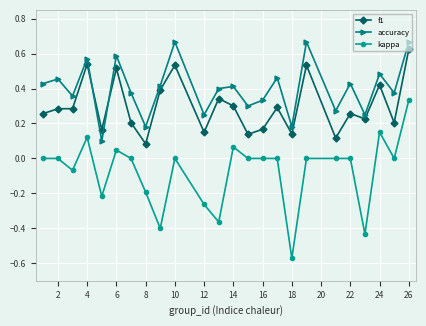

True or false: accuracy and kappa intersect in this chart.

False